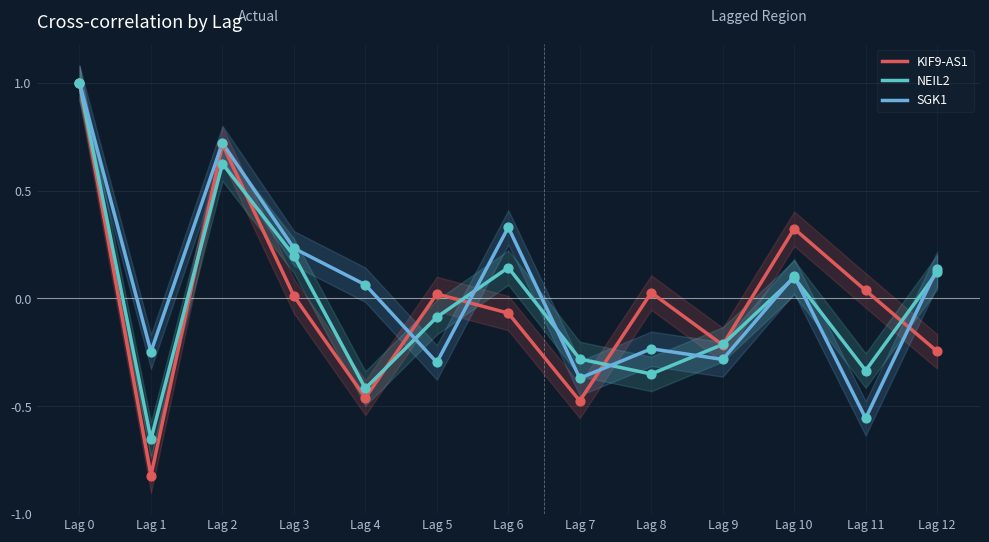

What are all the series names shown in the legend?

KIF9-AS1, NEIL2, SGK1